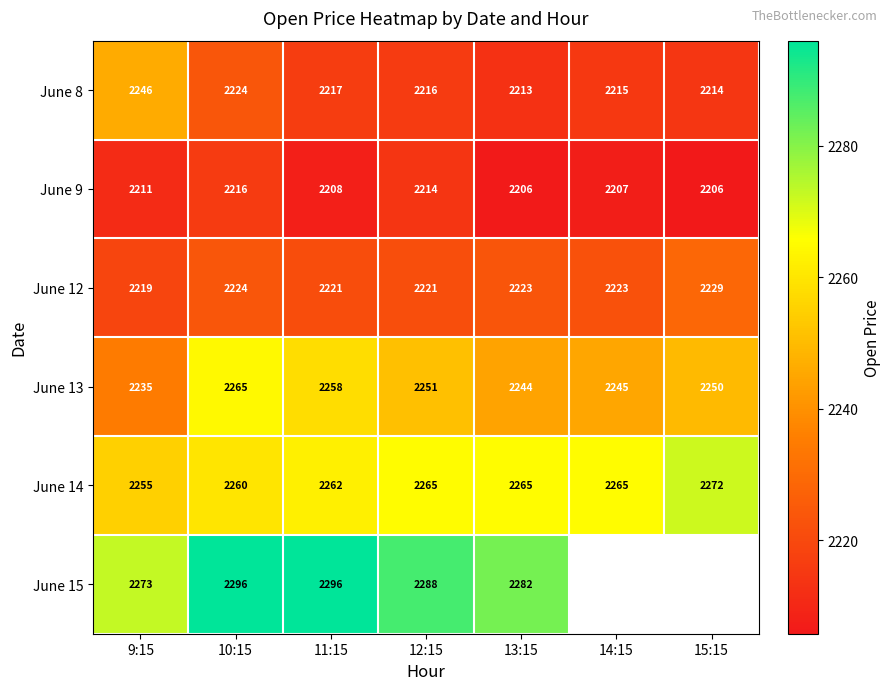

What is the spread (max minus min) of values at 13:15?

76